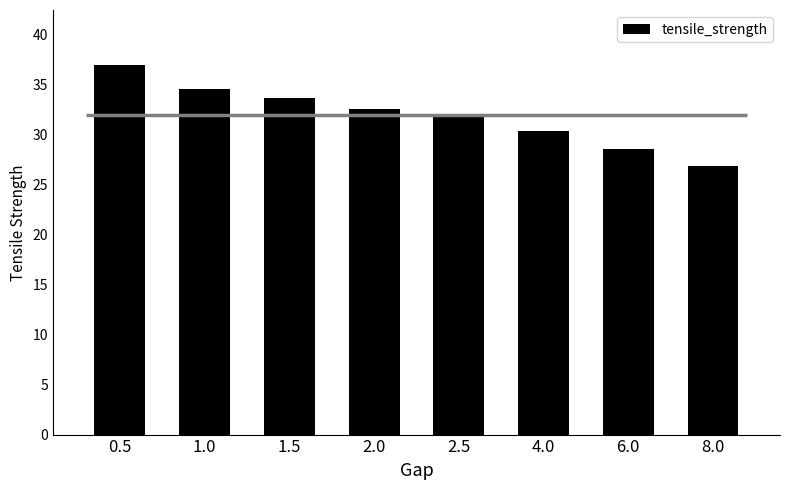

At which category does the chart reach its minimum across all series?

8.0